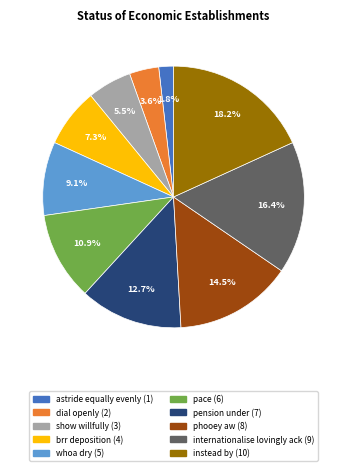

How many slices are in this pie chart?

10